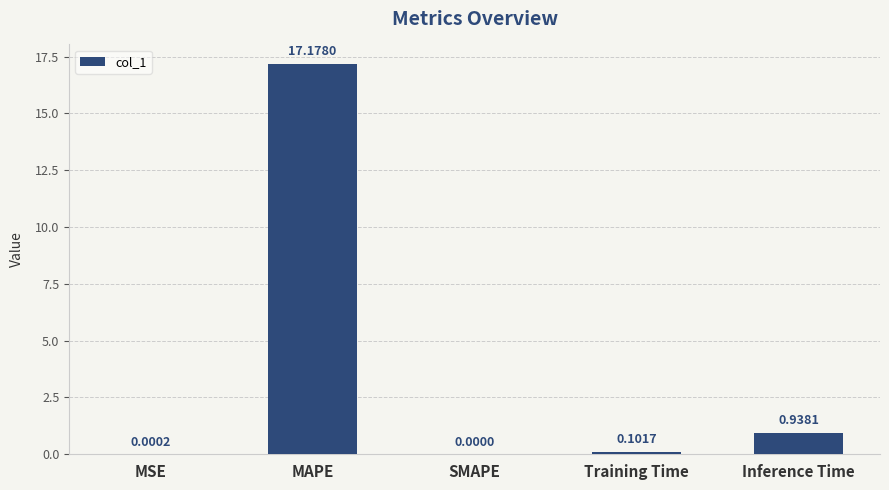

Which has a higher value, Inference Time or MSE?

Inference Time